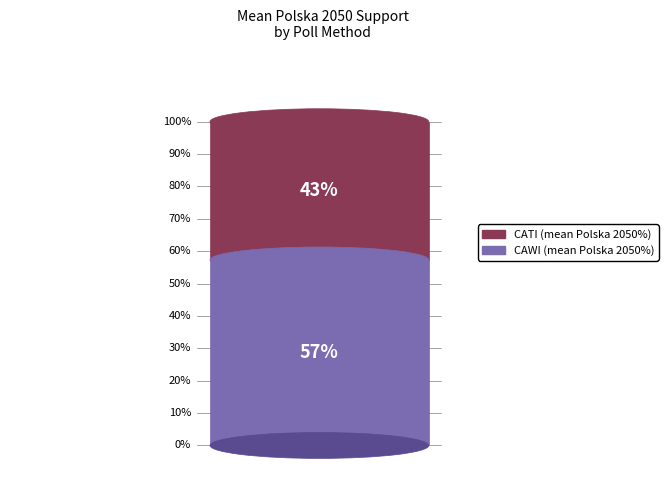

Is 33 the majority of the pie?

No